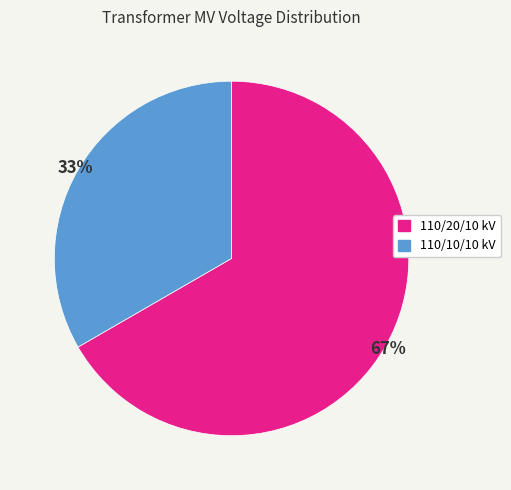

Approximately how many times larger is the value at 110/20/10 kV compared to 110/10/10 kV?

2.0